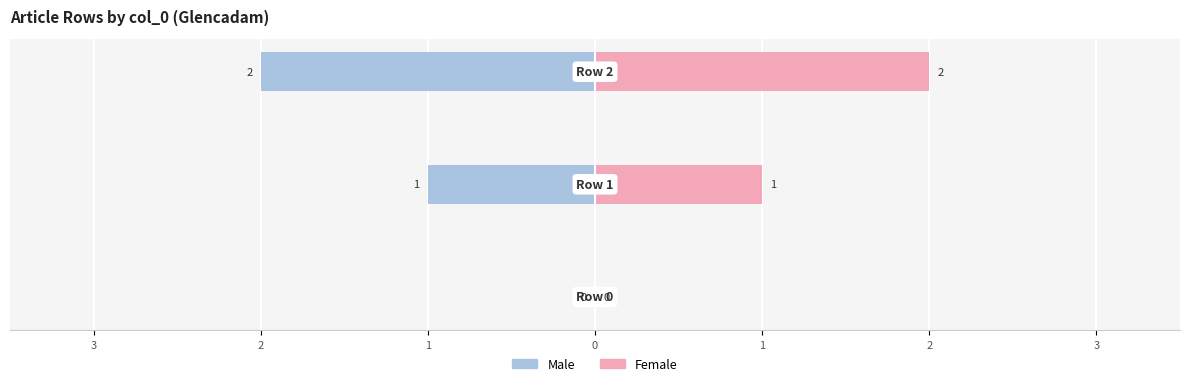

What is the sum of the Male values at 1 and 2?

-3